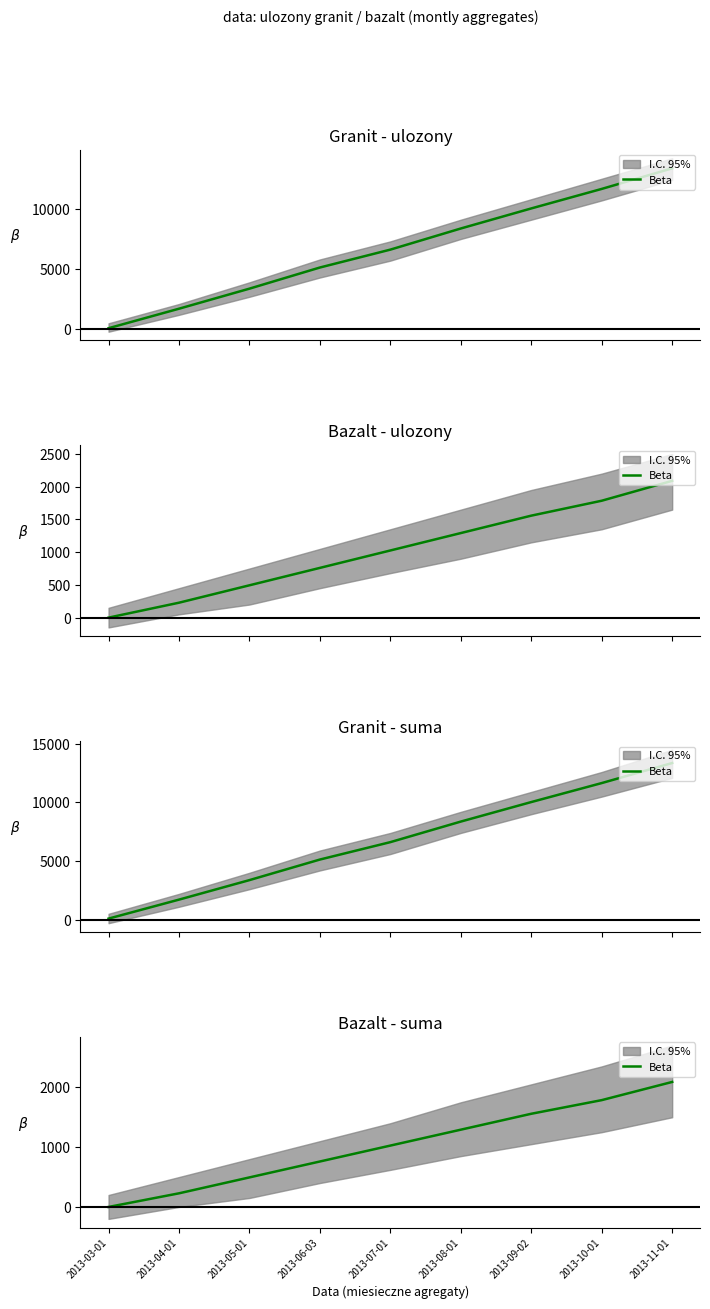

Read the value at 2013-07-01.

1026